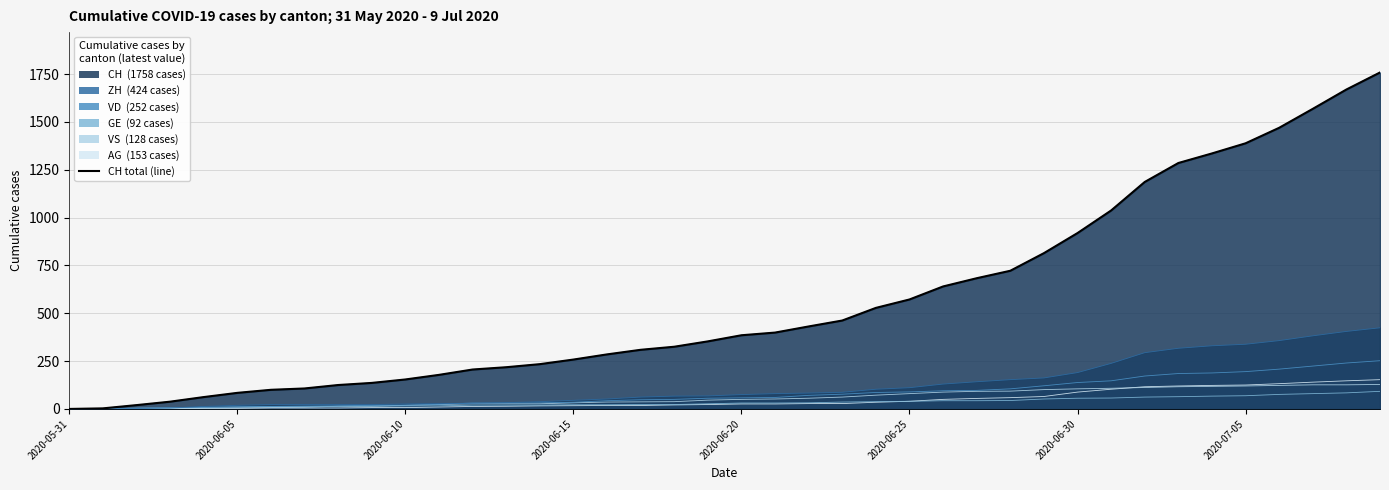

True or false: VD and AG cross at least once.

False